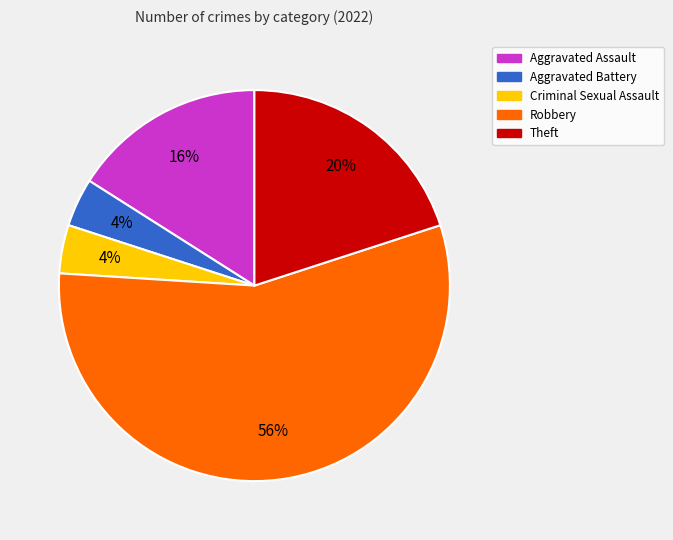

To the nearest percent, what is the difference between the largest and smallest slice percentages?

52%